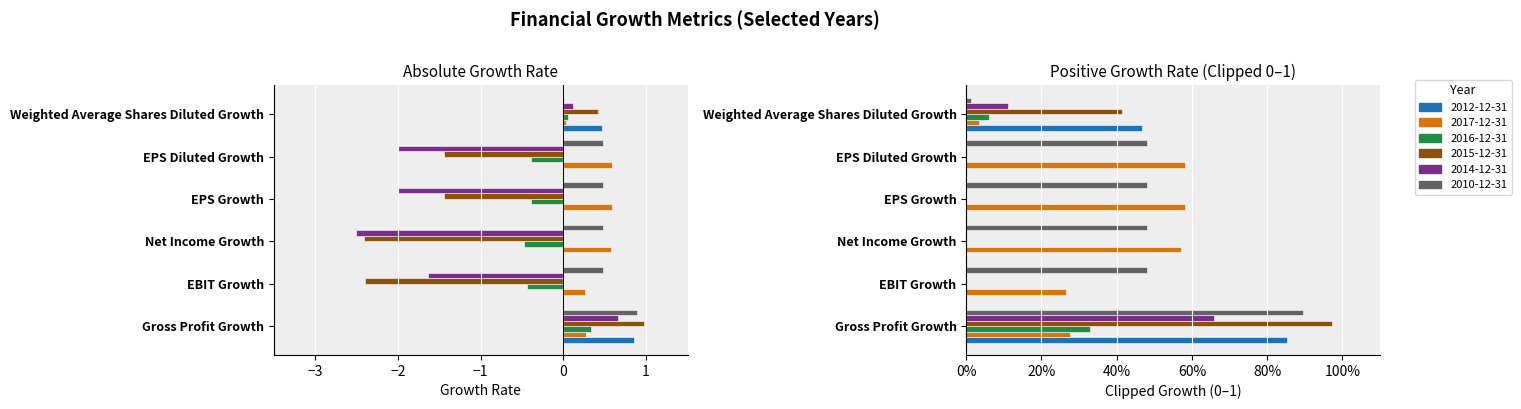

At which category is the sum across all series the highest?

Gross Profit Growth